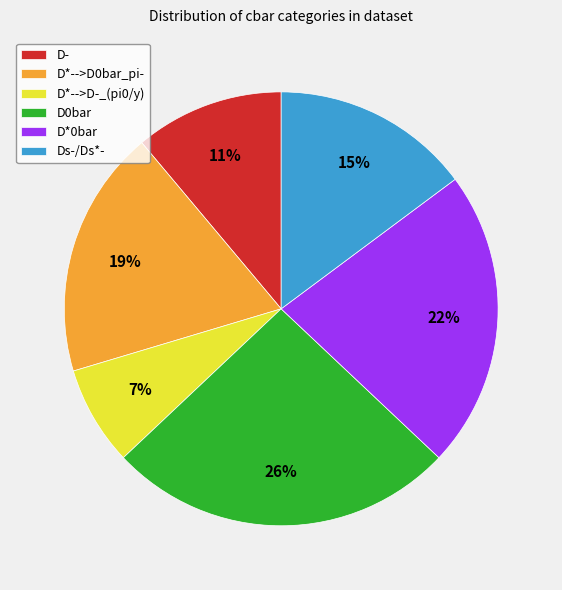

Combined, do D0bar and Ds-/Ds*- account for over 50%?

No